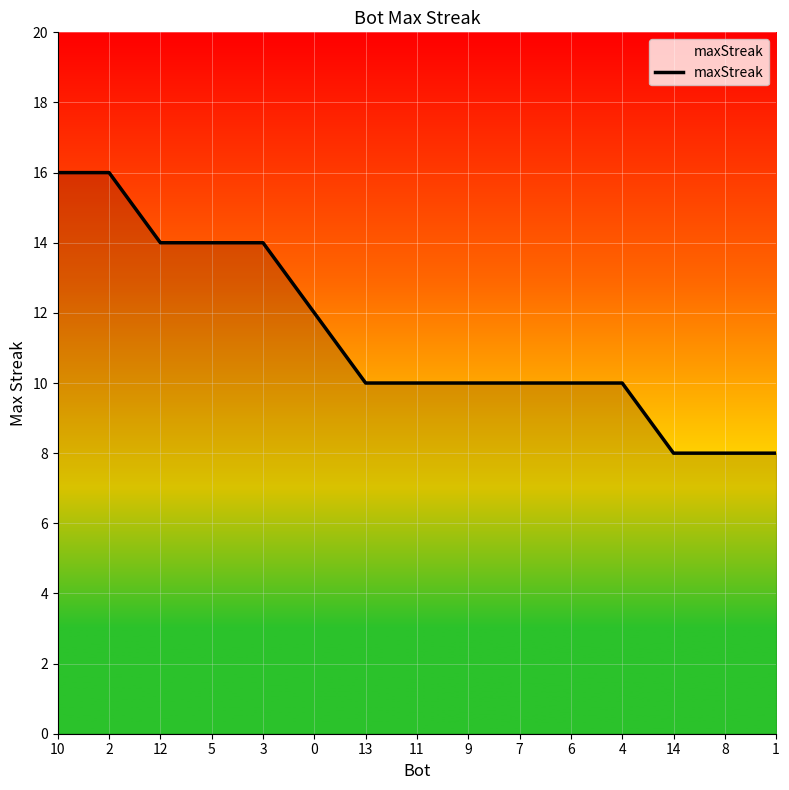

What position from the right is 5?

12